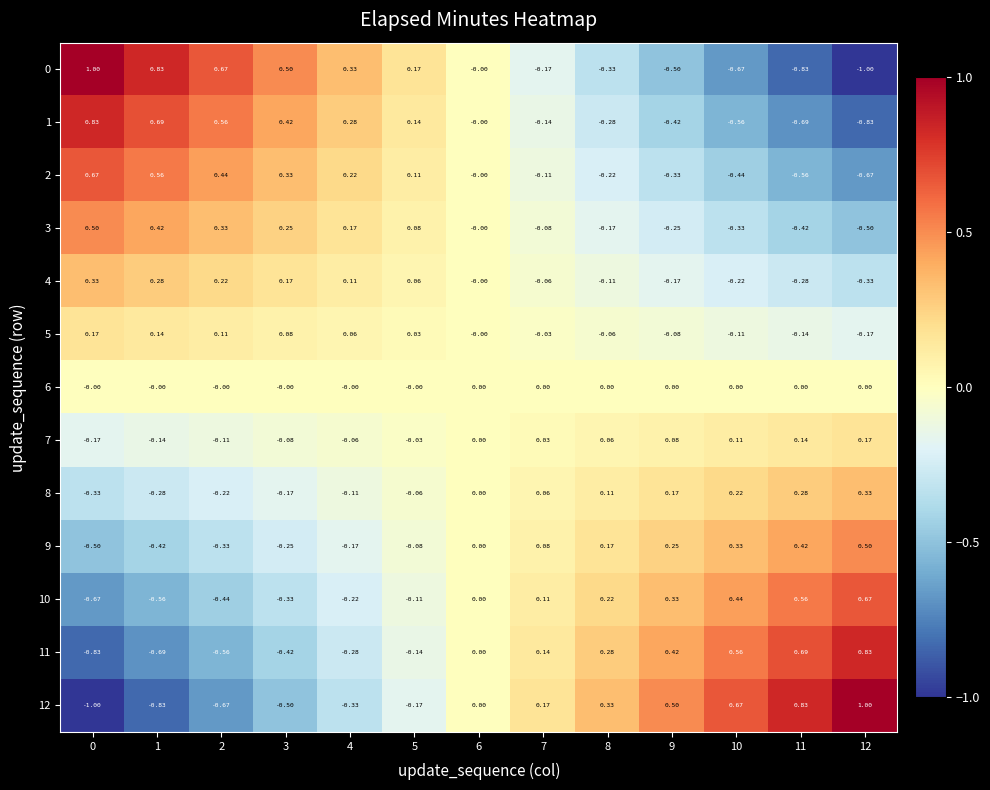

How many values in 1 are below zero?

6